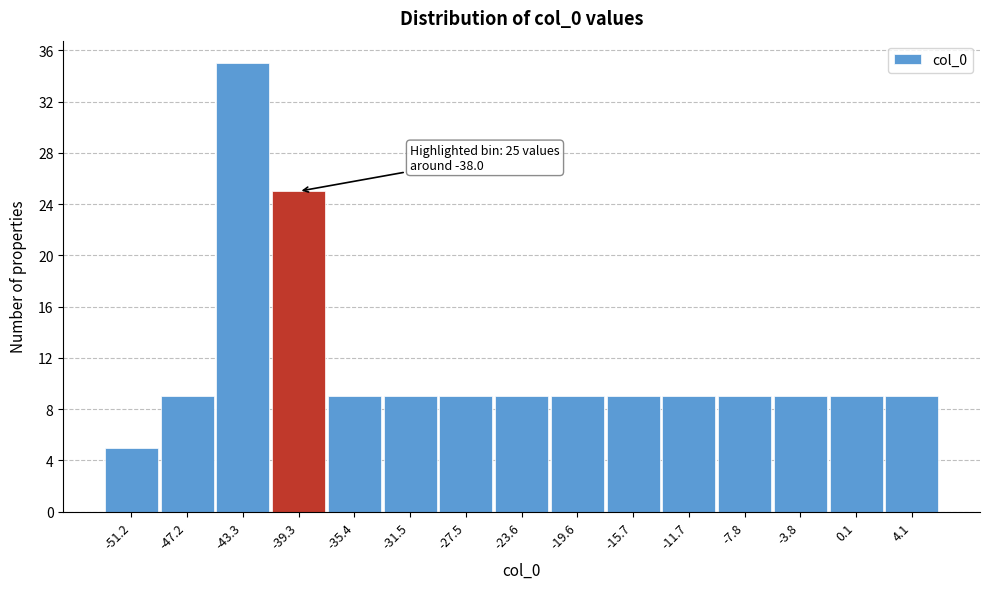

Reading left to right, what are all the values shown in this chart?

5	9	35	25	9	9	9	9	9	9	9	9	9	9	9